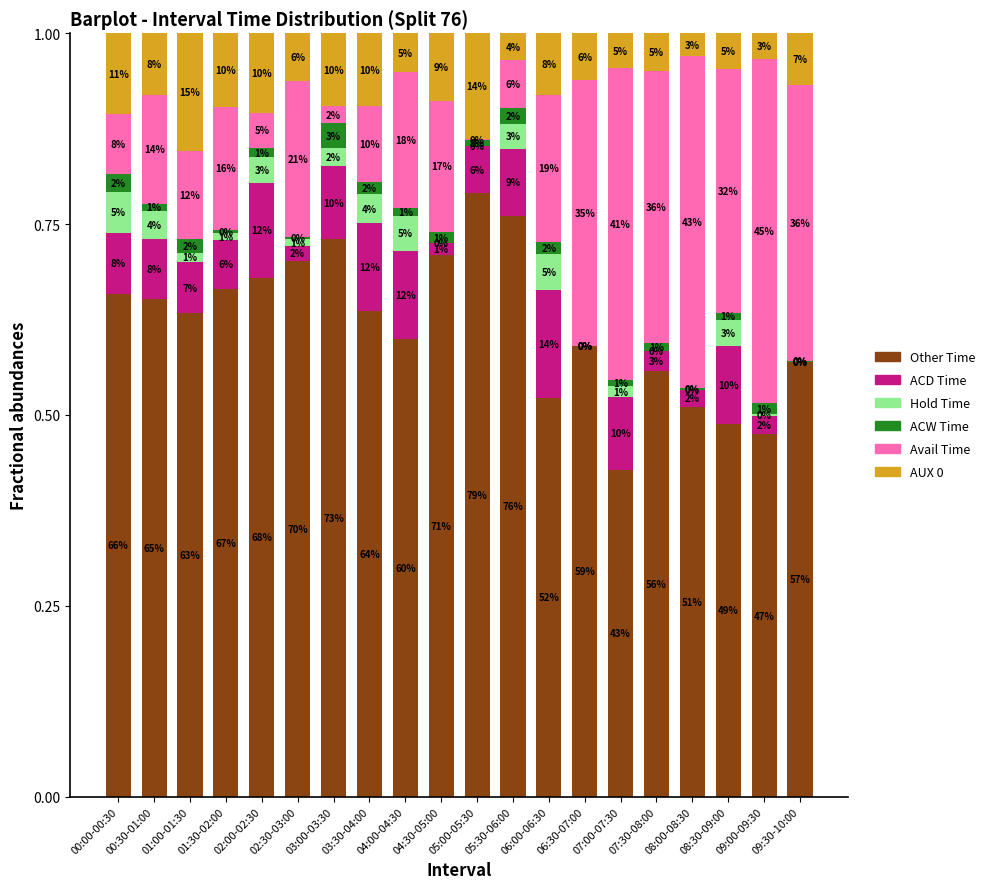

What is the sum of the AUX 0 values at 08:30-09:00 and 03:30-04:00?

0.1